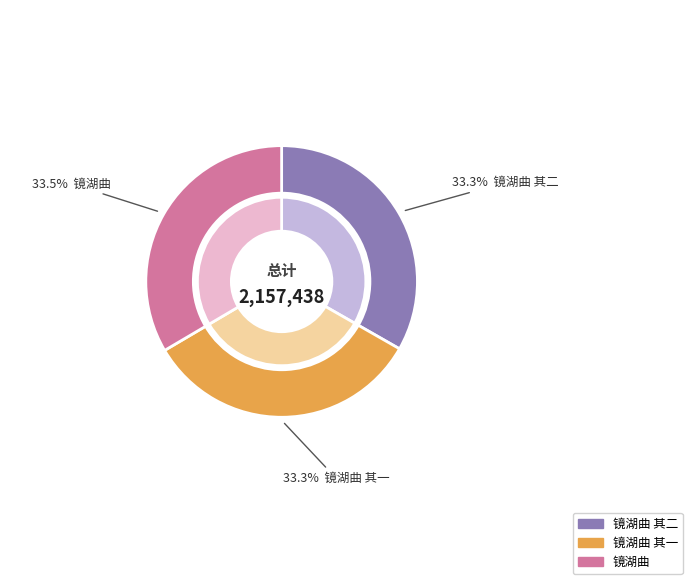

The 镜湖曲 其二 slice represents 42% of the pie. True or false?

False